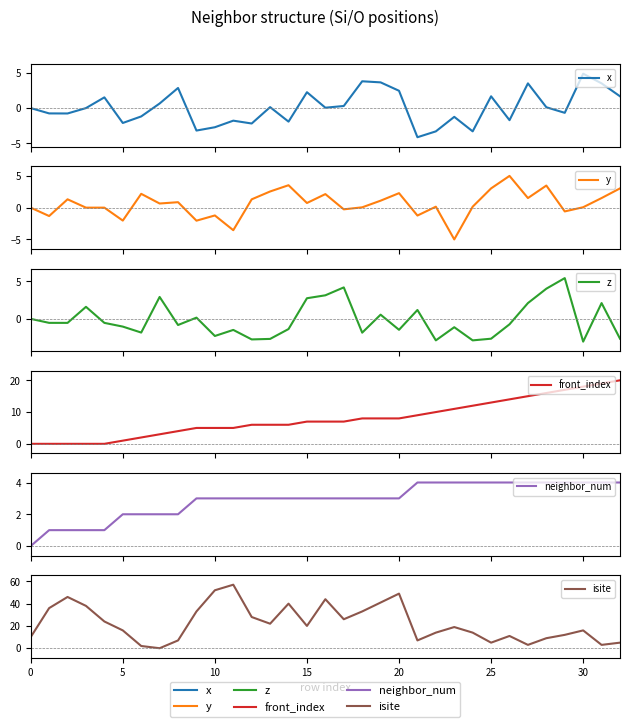

At which category is the sum across all series the highest?

20